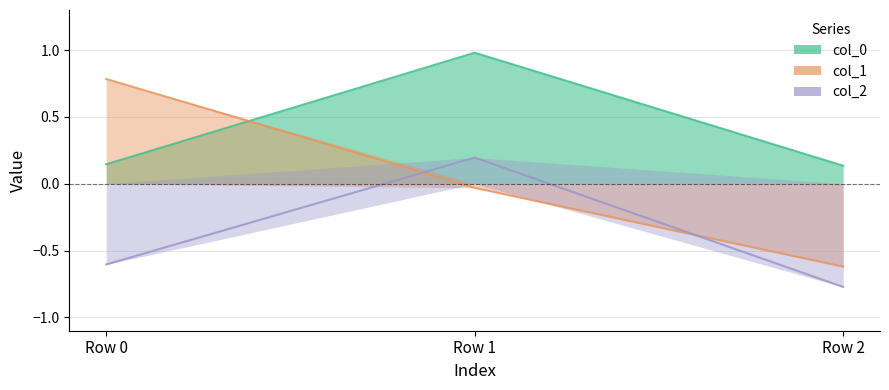

At which label does col_1 first exceed 0?

Row 0